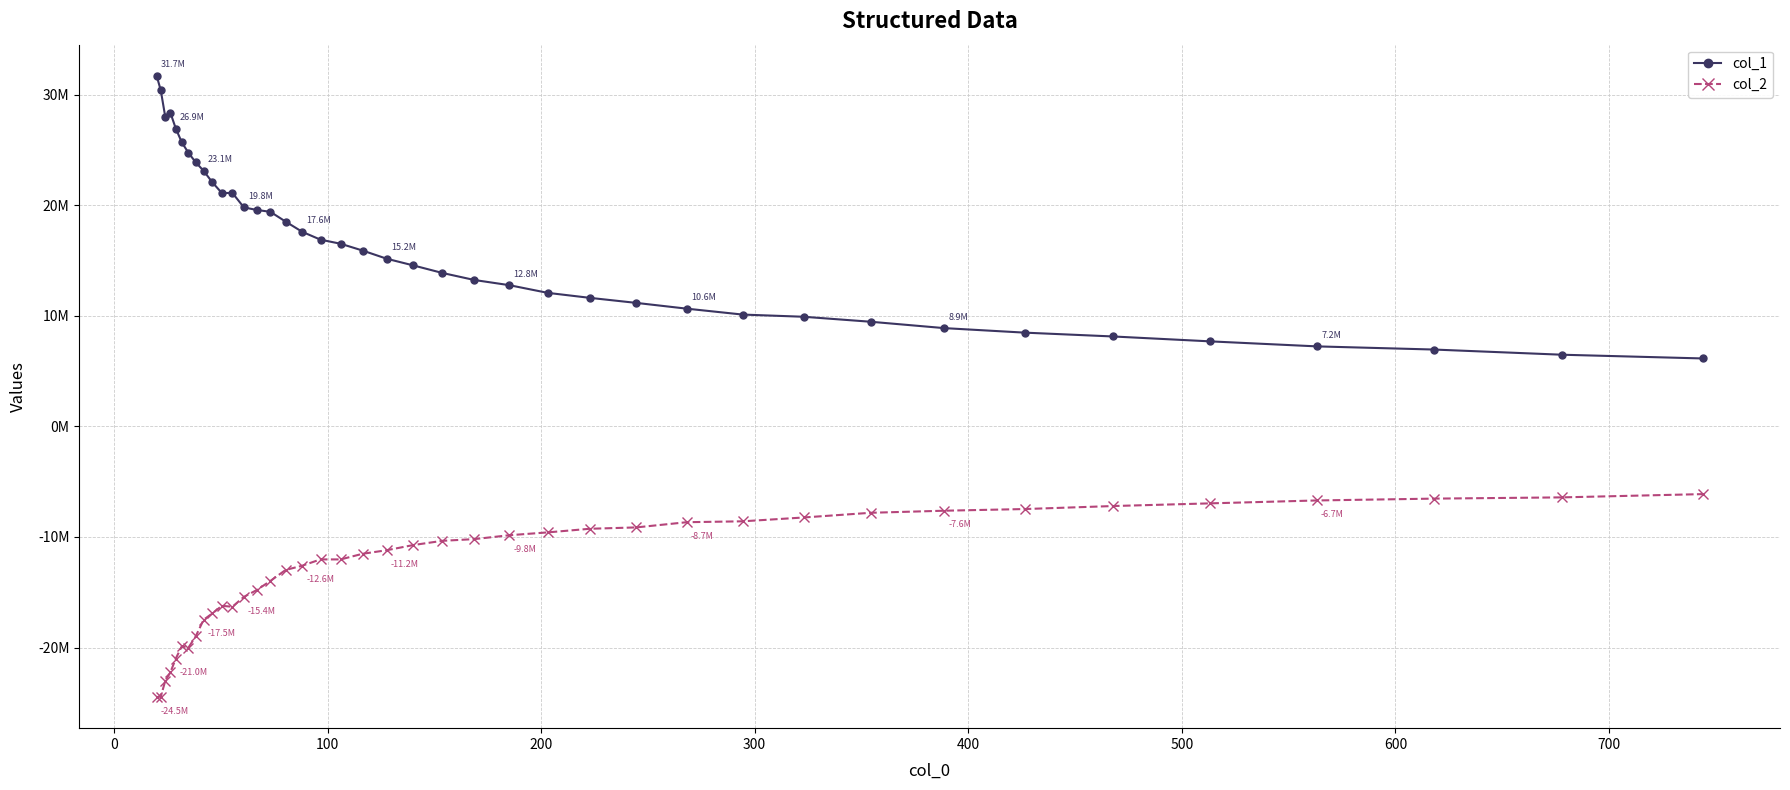

Reading left to right, extract all data points from this chart.

col_1: 31696851.4	30373301.1	27938765.3	28362774.1	26916910.5	25668267.1	24728845.5	23877052.6	23100087.0	22063140.7	21089159.6	21104954.3	19794600.7	19566001.6	19394537.3	18514222.8	17585327.3	16876385.4	16508212.4	15892102.2	15151727.0	14549177.8	13866657.2	13232236.5	12763431.5	12068330.3	11616787.1	11162739.1	10638685.4	10106362.1	9907544.0	9457157.1	8881863.4	8471886.9	8125074.5	7682228.1	7229889.3	6944702.6	6475921.4	6138846.8
col_2: -24475589.3	-24432613.9	-22986396.4	-22249564.1	-20987813.1	-19872019.5	-20003391.7	-18992033.9	-17484036.1	-16912595.5	-16223088.7	-16307168.1	-15414933.1	-14809725.0	-13975612.0	-12984712.1	-12594770.0	-12027100.6	-12029559.8	-11518103.4	-11196972.1	-10729527.0	-10347666.6	-10193837.8	-9842086.9	-9585073.8	-9257777.1	-9136087.0	-8664364.5	-8584760.9	-8238119.9	-7814021.3	-7626420.8	-7474721.5	-7202623.4	-6960921.0	-6698656.3	-6532942.0	-6420740.6	-6124630.8